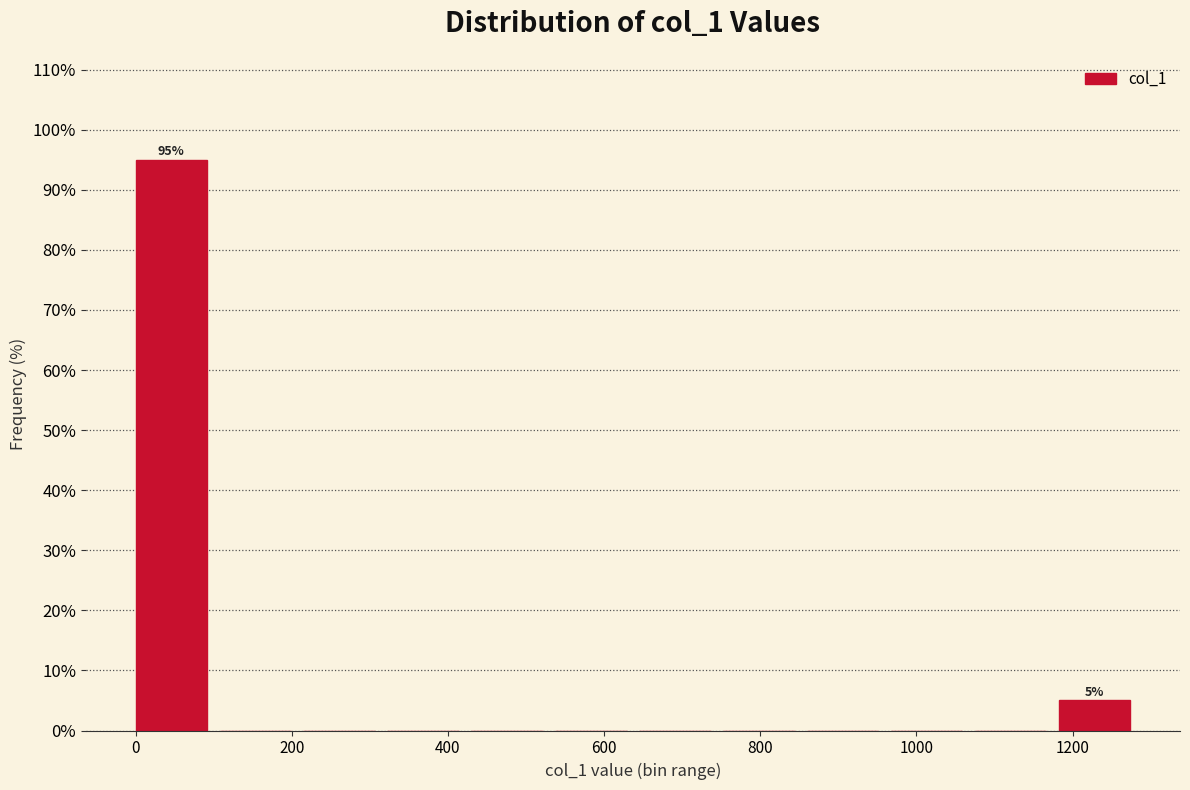

Over which range of the x-axis is the bar tallest?

0 to 100